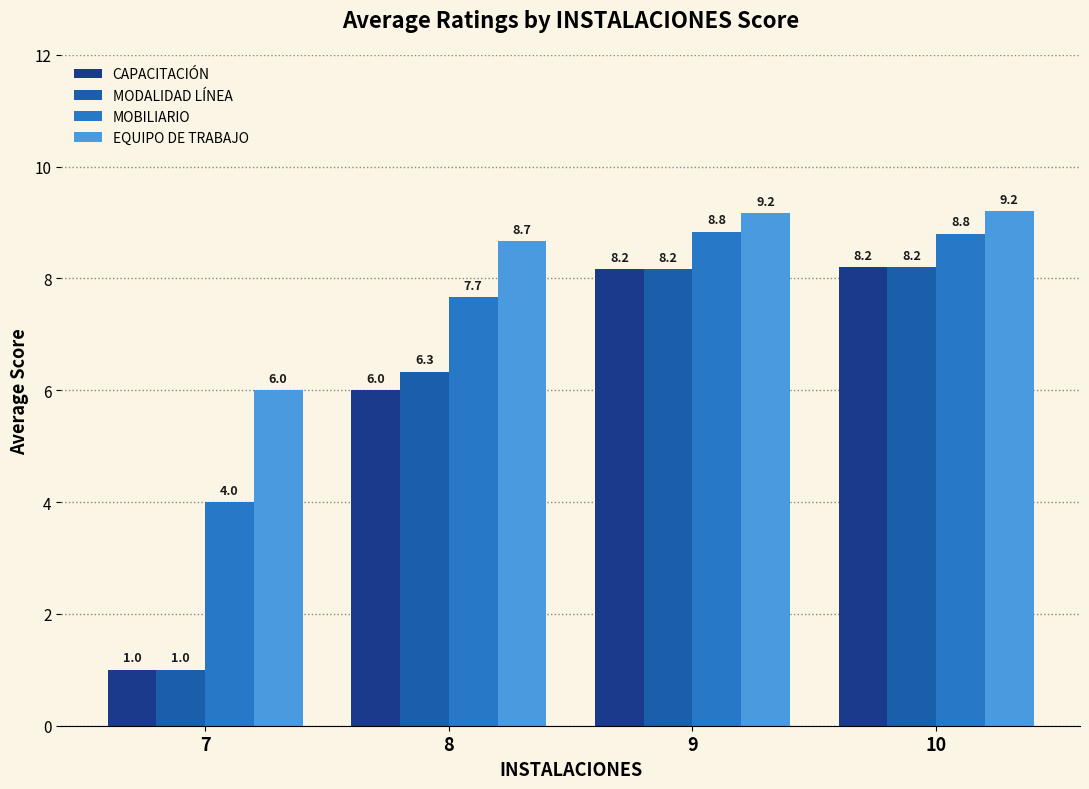

The MOBILIARIO series shows 13.2 at 10. True or false?

False